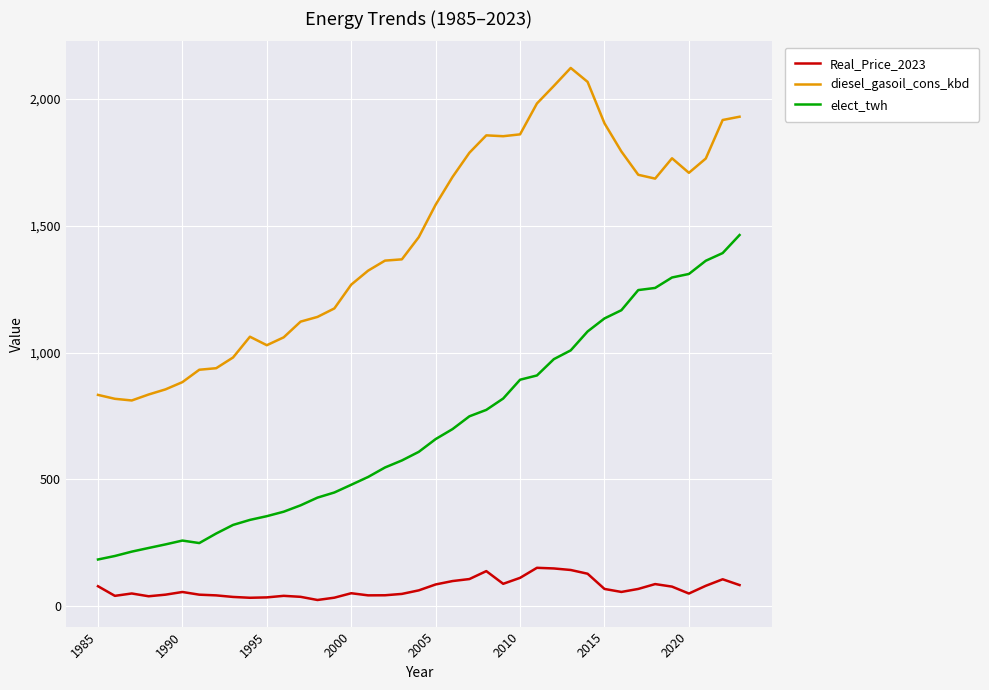

What are all the series names shown in the legend?

Real_Price_2023, diesel_gasoil_cons_kbd, elect_twh